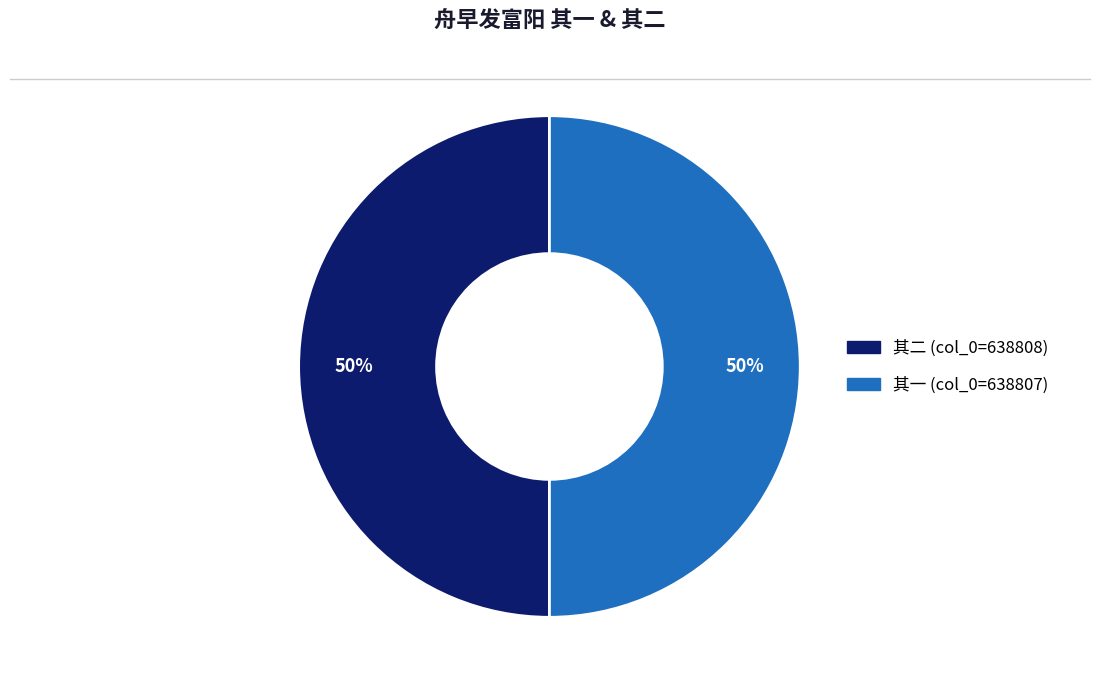

To the nearest percent, what is the average slice percentage?

50%